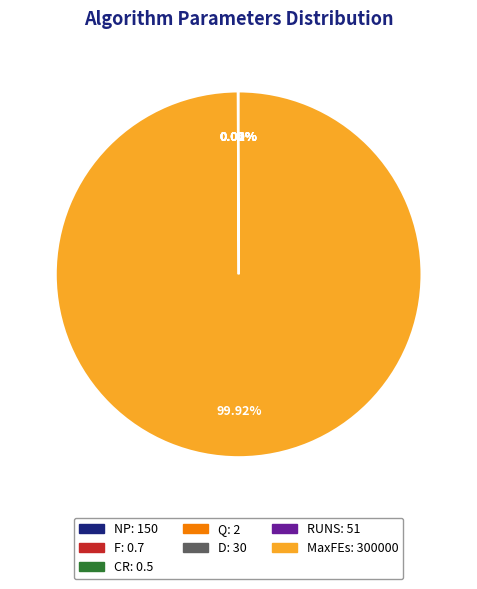

Is there any slice that represents more than half of the pie?

Yes